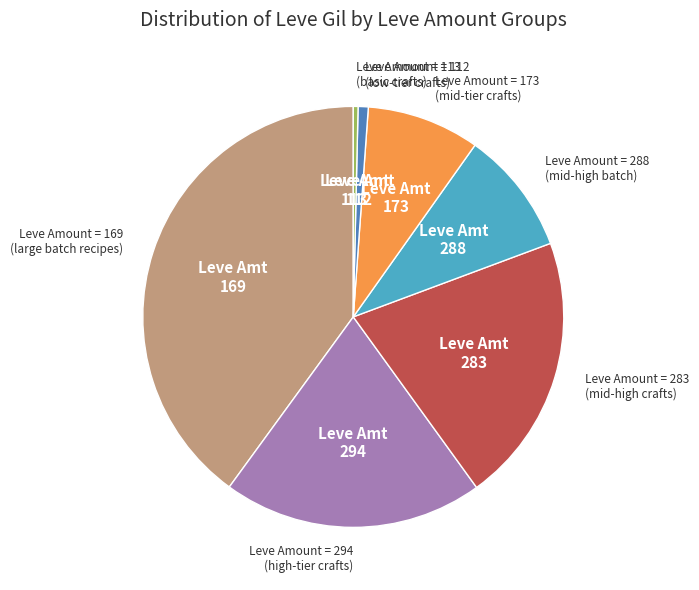

Is there a majority slice in this chart?

No